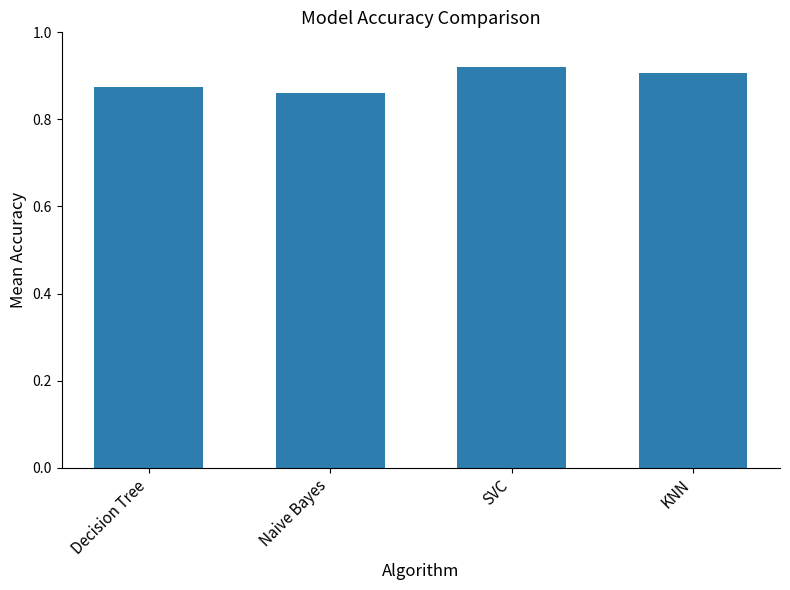

What is the change in value from Naive Bayes to SVC?

+0.1